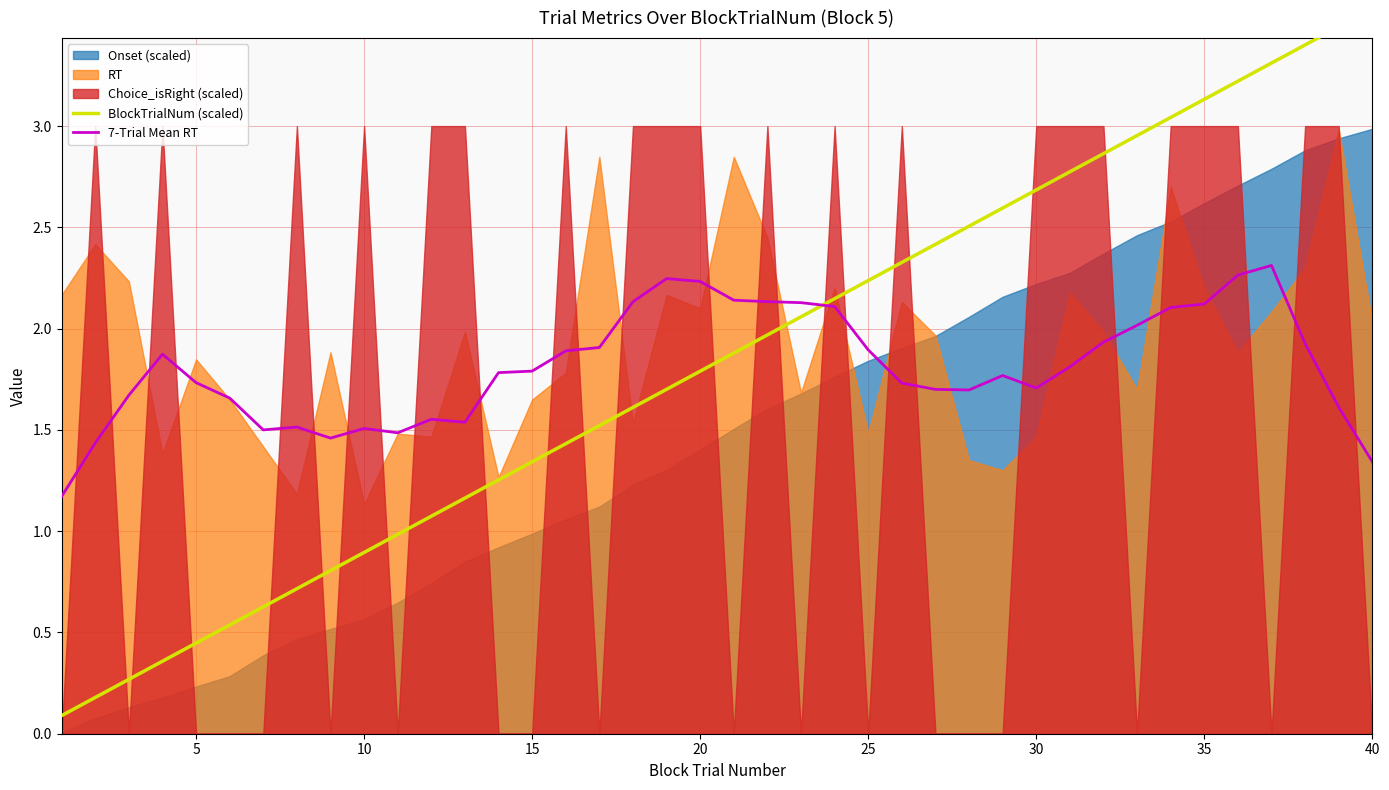

What is the maximum value for BlockTrialNum (scaled)?

3.6